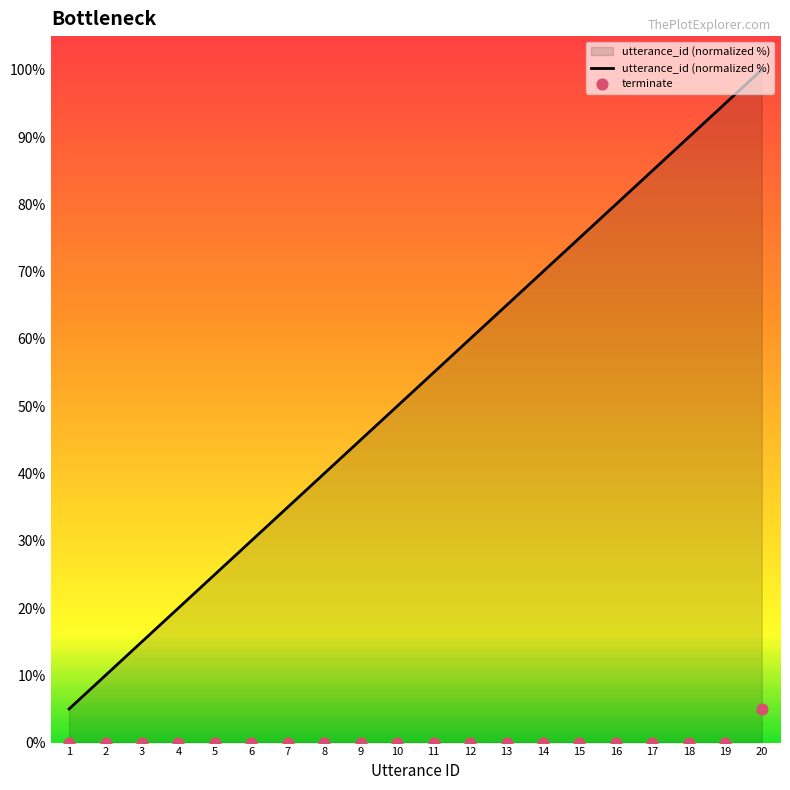

What are all the series names shown in the legend?

utterance_id (normalized %), terminate